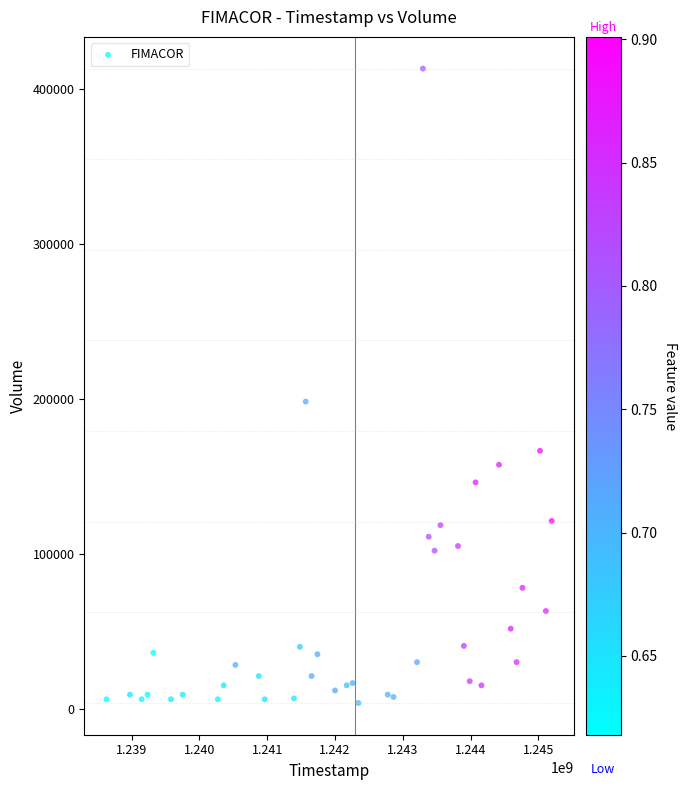

What Y value in the scatter plot is closest to 208500?

198300